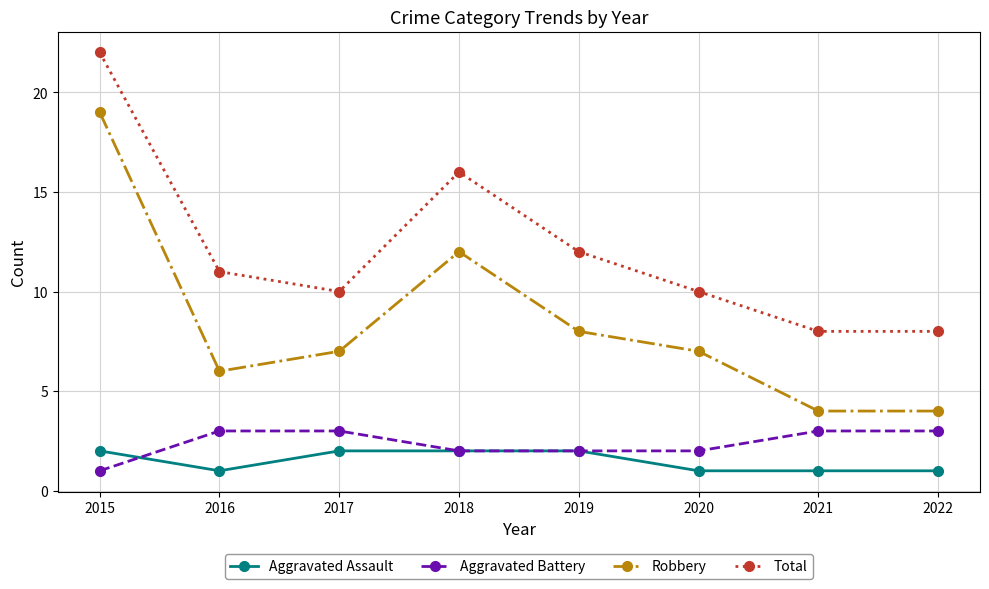

Is this an area chart (filled region under the line)?

No